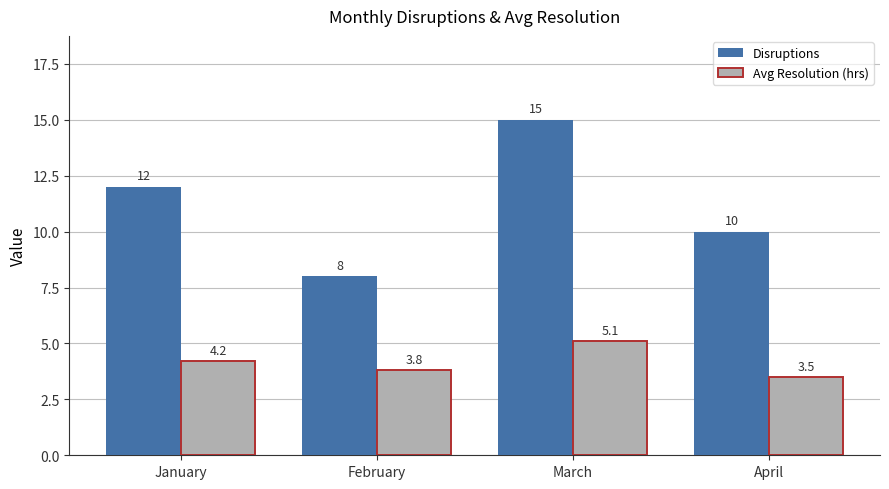

Which series has the largest range (max minus min)?

Disruptions